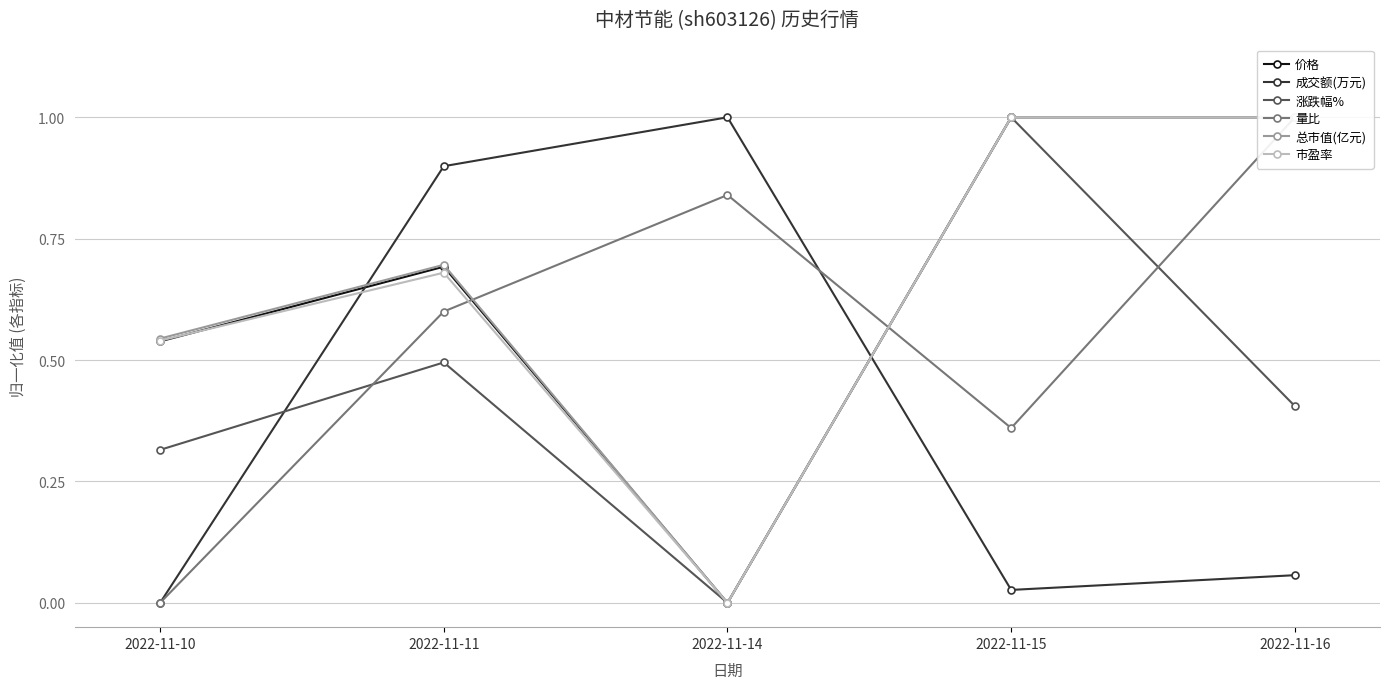

At which category is the sum across all series the highest?

2022-11-16